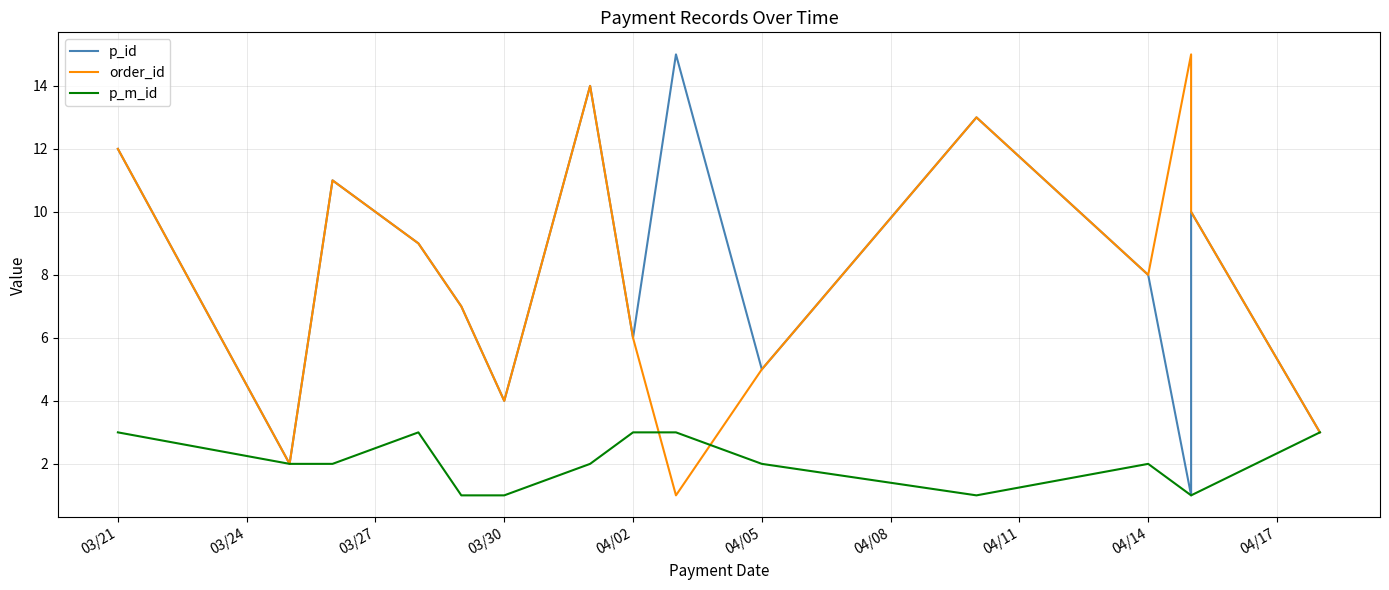

Which series has the largest total across all categories?

p_id